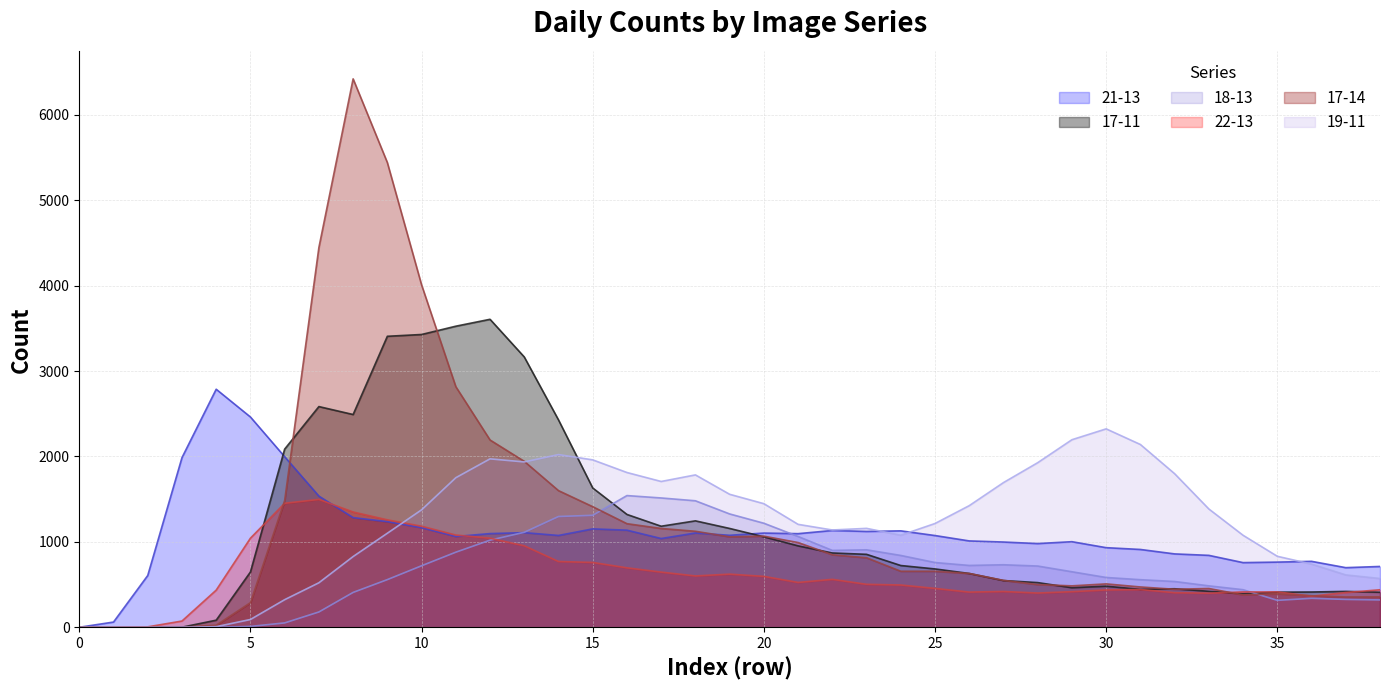

Rank the categories by 17-14.jpg value from highest to lowest.

8, 9, 7, 10, 11, 12, 13, 14, 6, 15, 16, 17, 18, 20, 19, 21, 22, 23, 24, 25, 26, 27, 30, 28, 29, 31, 33, 32, 35, 34, 36, 38, 37, 5, 4, 0, 1, 2, 3